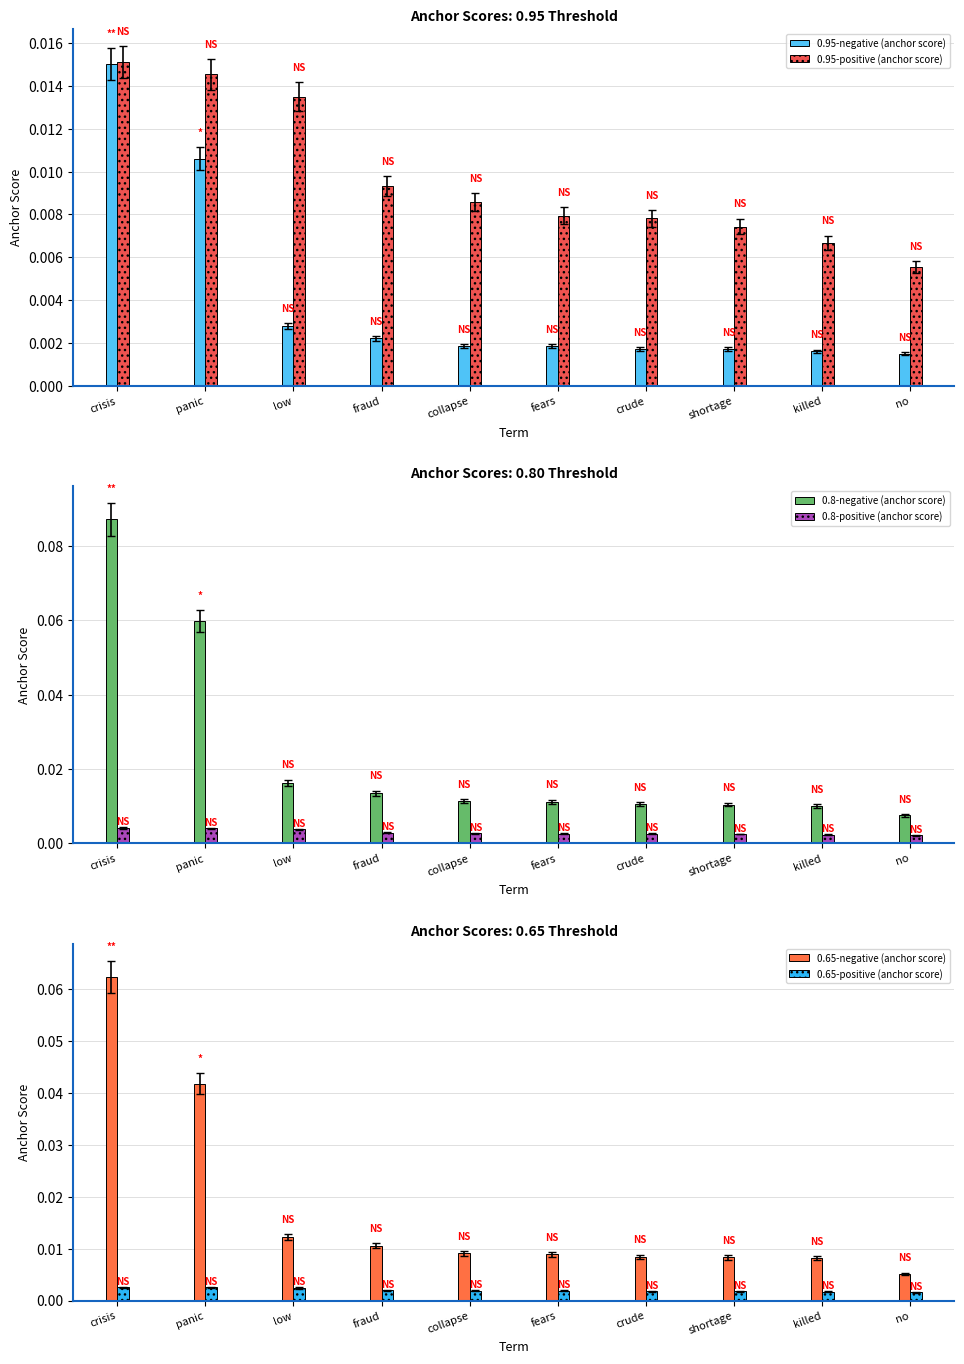

List the series in order of their peak value, highest first.

0.8-negative (anchor score), 0.65-negative (anchor score), 0.95-positive (anchor score), 0.95-negative (anchor score), 0.8-positive (anchor score), 0.65-positive (anchor score)